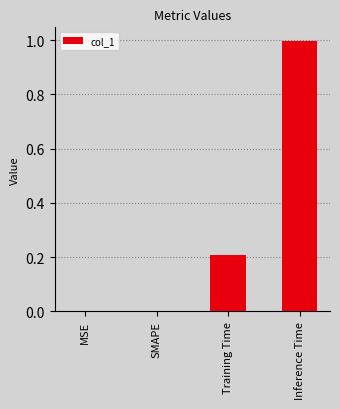

The value at MSE is 0.0. True or false?

True